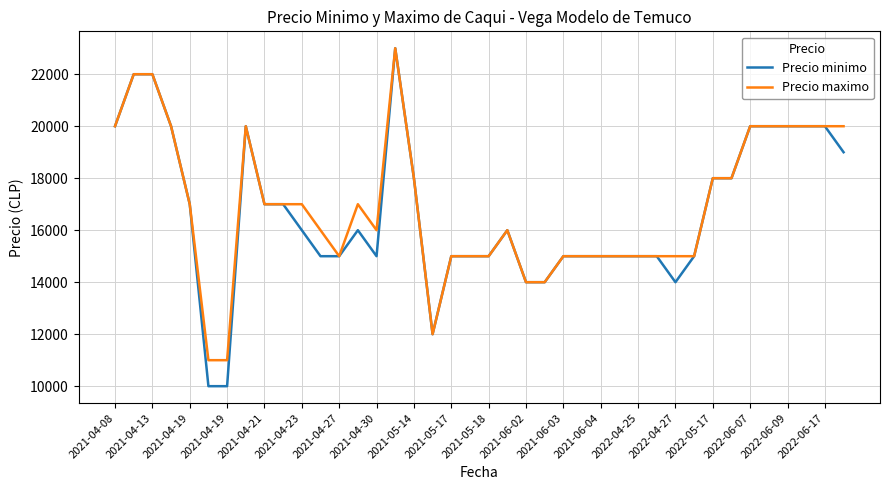

What is the difference between the second highest and minimum values in the Precio minimo series?

12000